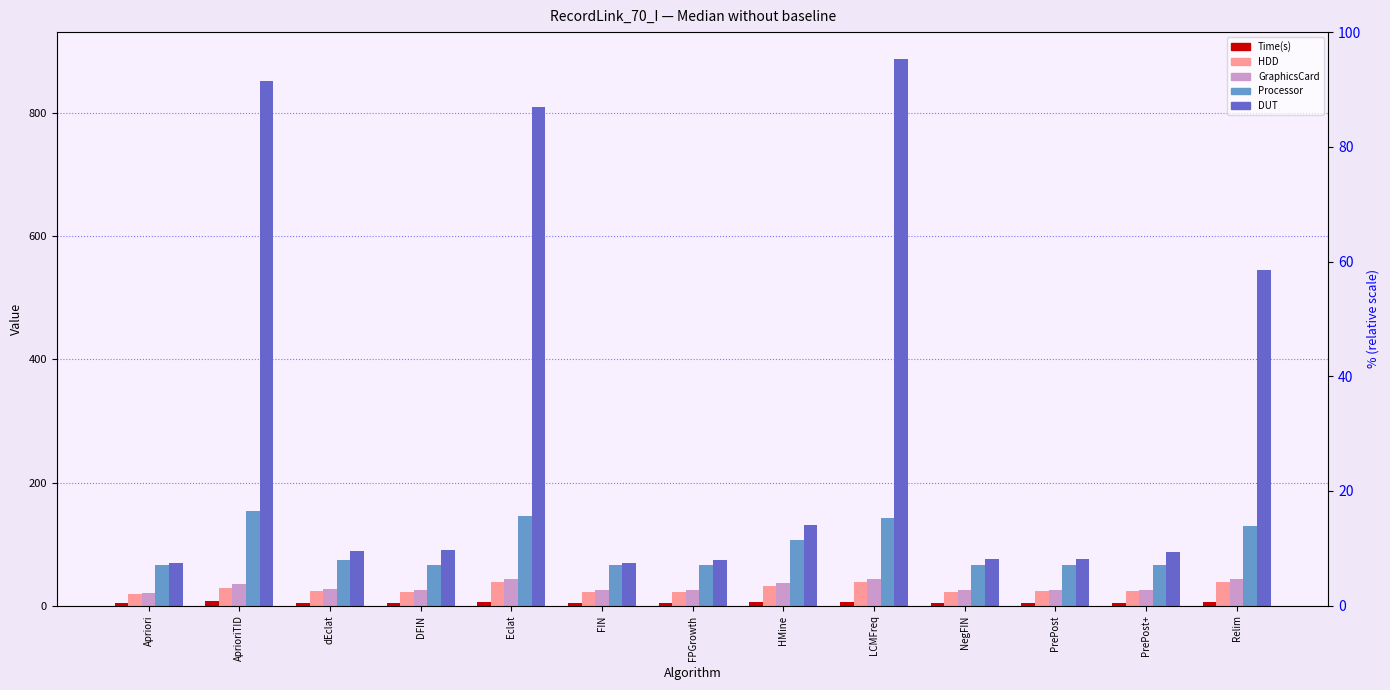

What are all the series names shown in the legend?

Time(s), HDD, GraphicsCard, Processor, DUT